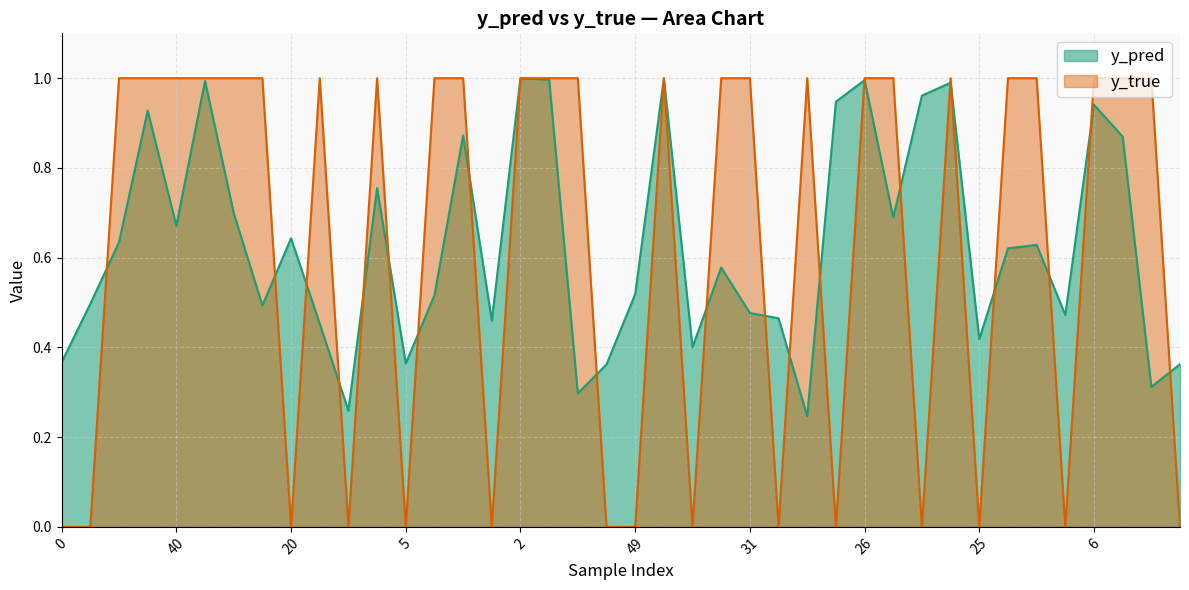

Reading left to right, transcribe all the data shown in this chart.

y_pred: 0.4	0.5	0.6	0.9	0.7	1.0	0.7	0.5	0.6	0.5	0.3	0.8	0.4	0.5	0.9	0.5	1.0	1.0	0.3	0.4	0.5	1.0	0.4	0.6	0.5	0.5	0.2	0.9	1.0	0.7	1.0	1.0	0.4	0.6	0.6	0.5	0.9	0.9	0.3	0.4
y_true: 0.0	0.0	1.0	1.0	1.0	1.0	1.0	1.0	0.0	1.0	0.0	1.0	0.0	1.0	1.0	0.0	1.0	1.0	1.0	0.0	0.0	1.0	0.0	1.0	1.0	0.0	1.0	0.0	1.0	1.0	0.0	1.0	0.0	1.0	1.0	0.0	1.0	1.0	1.0	0.0